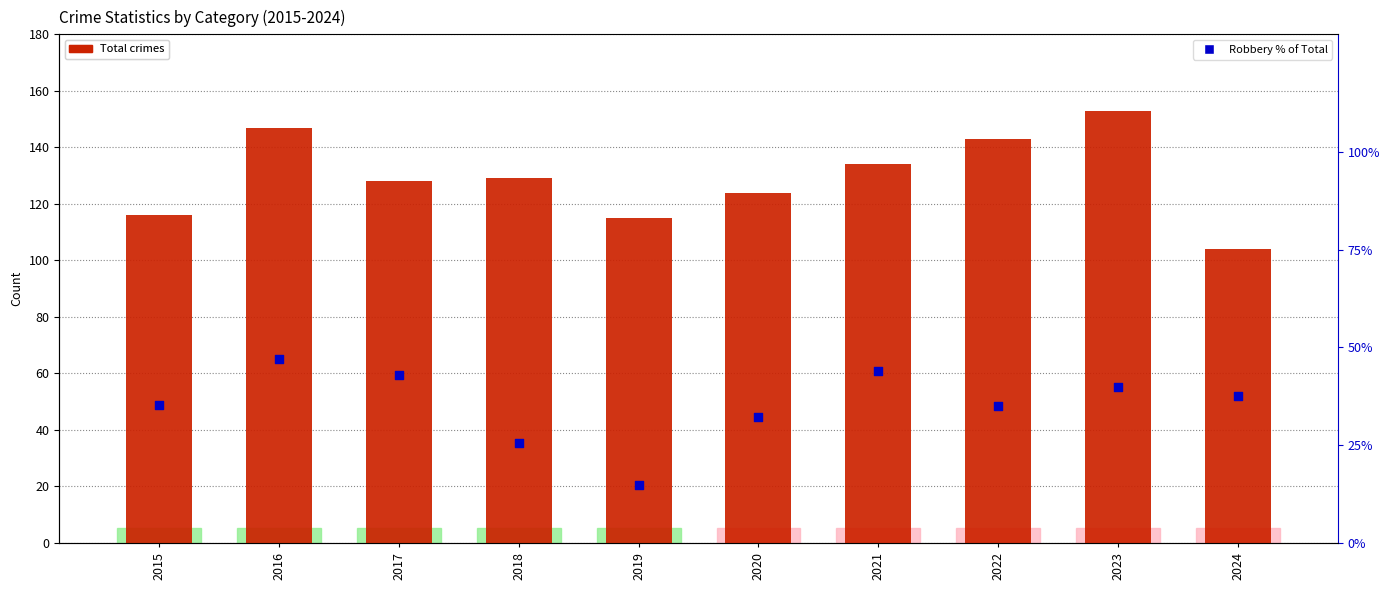

At which category is the sum across all series the highest?

2016